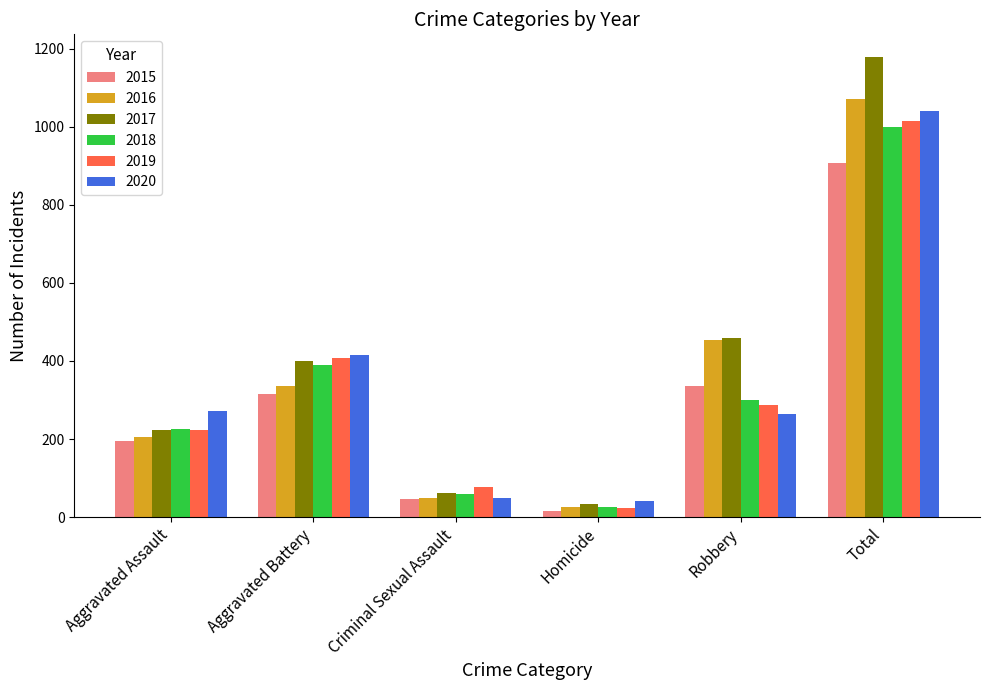

What is the difference between the maximum and second lowest values in the 2020 series?

993